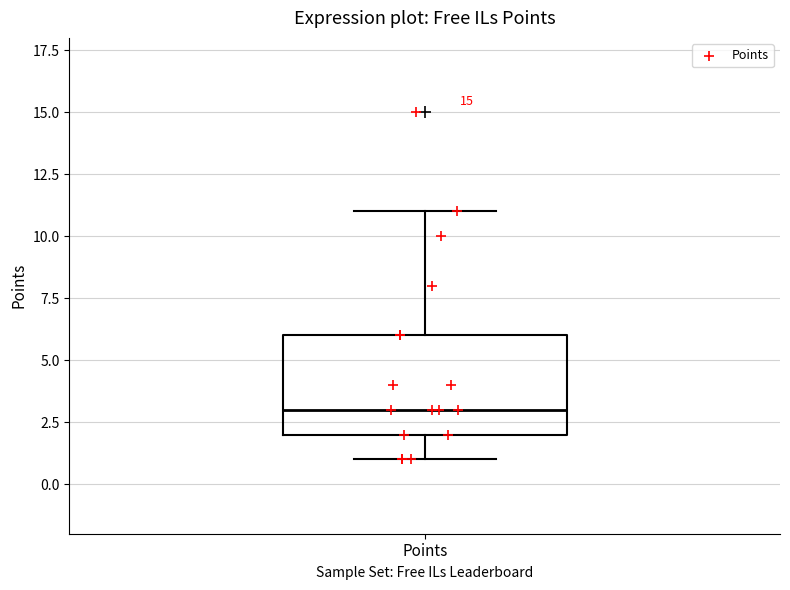

Transcribe this box plot: give where the median line is, the range the box spans, and where the two whiskers end, as read against the y-axis. The values are not printed on the chart, so give them approximately, as read against the axis.

median 3, box 2 to 6, whiskers 1 to 11